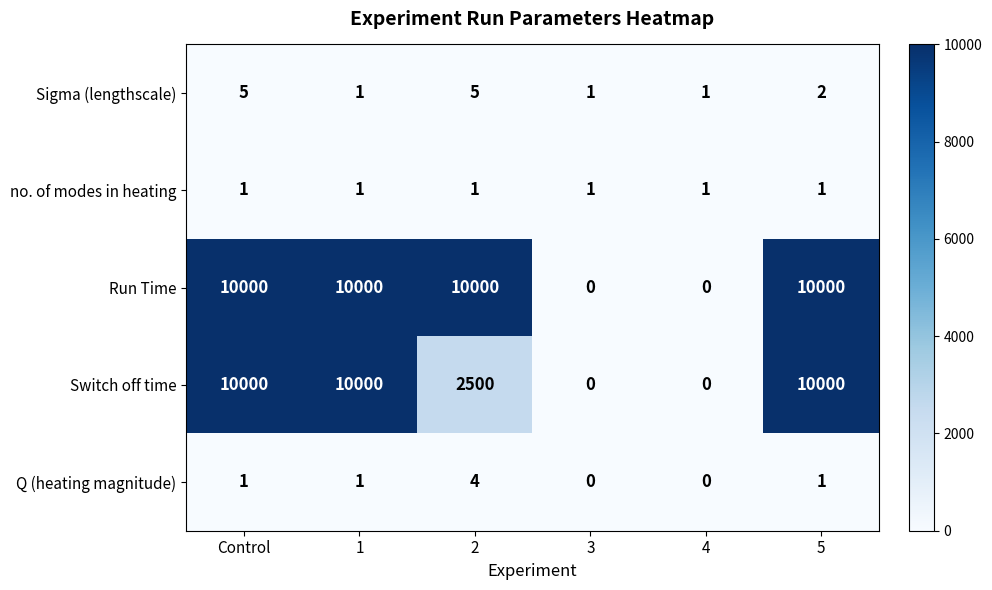

Which series has the largest total across all categories?

Run Time